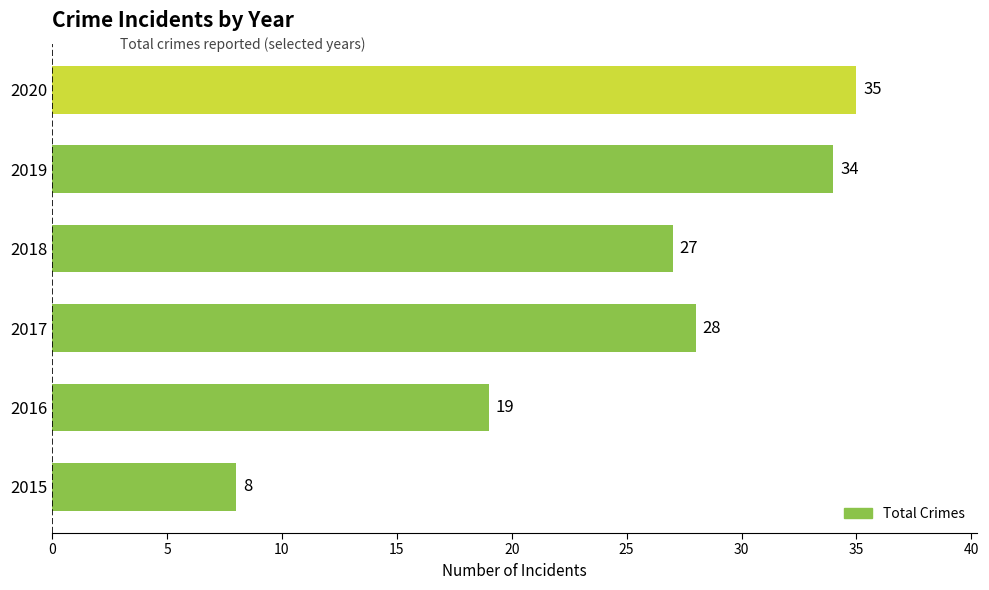

How many bars are there in total?

6